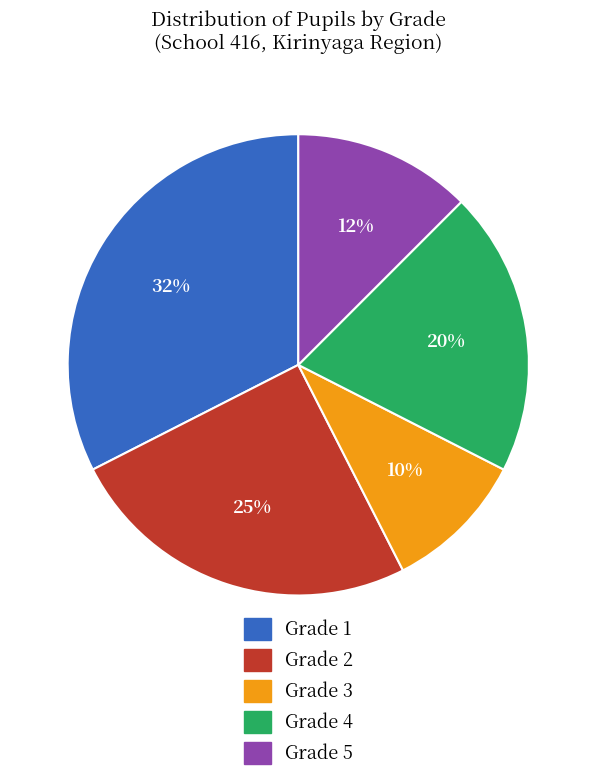

To the nearest percent, what portion does Grade 3 represent?

10%